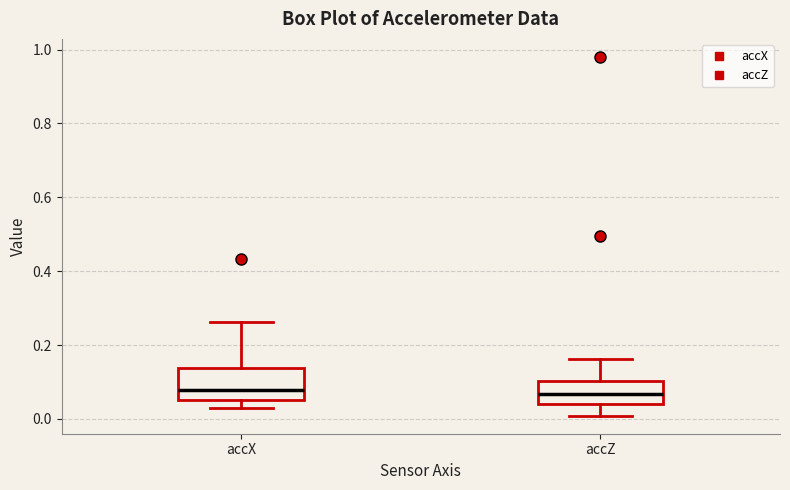

Where does the median line of the box for accX sit on the y-axis? The values are not printed on the chart, so give them approximately, as read against the axis.

0.08